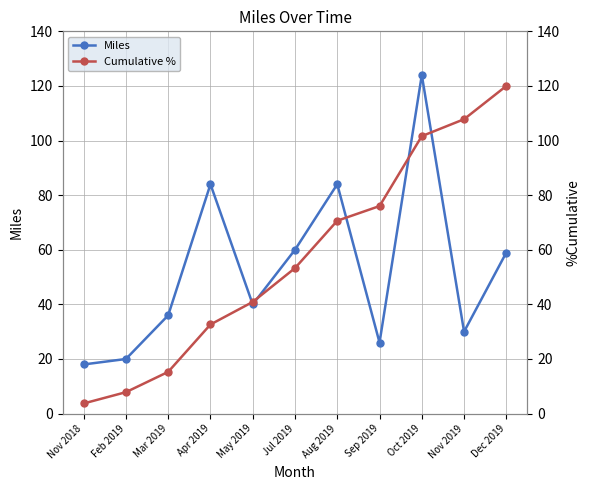

The value of Cumulative % at Nov 2019 is 27.0. True or false?

False